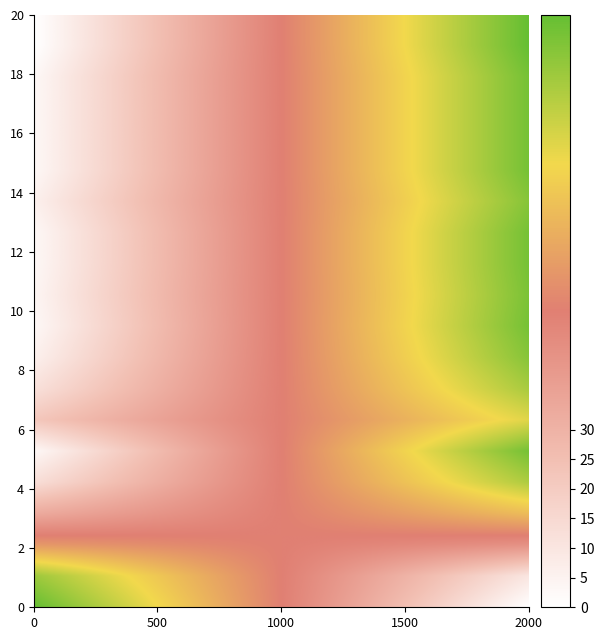

Reading left to right, transcribe all the data shown in this chart.

home 2023 full prob over: 100	90	57	33	13	3	22	12	6	3	4	3	3	6	3	3	3	3	0	0
home 2023 full prob under: 0	10	43	67	87	97	78	88	94	97	96	97	97	94	97	97	97	97	100	100